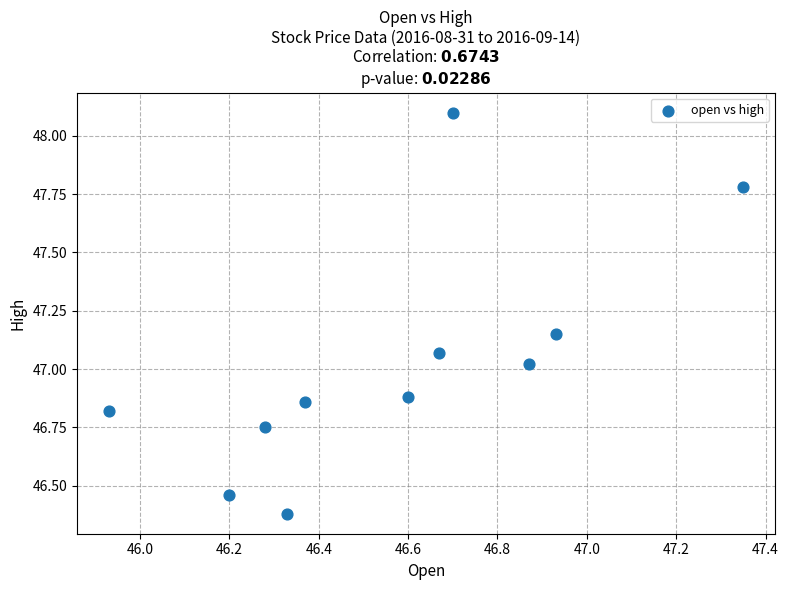

What is the average X value?

46.6